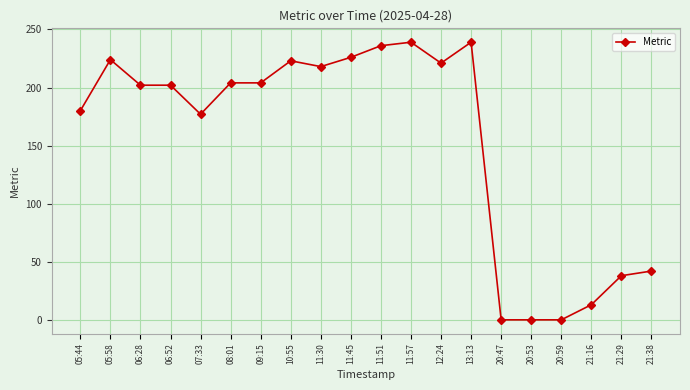

What is the label of the 12th point from the right?

11:30